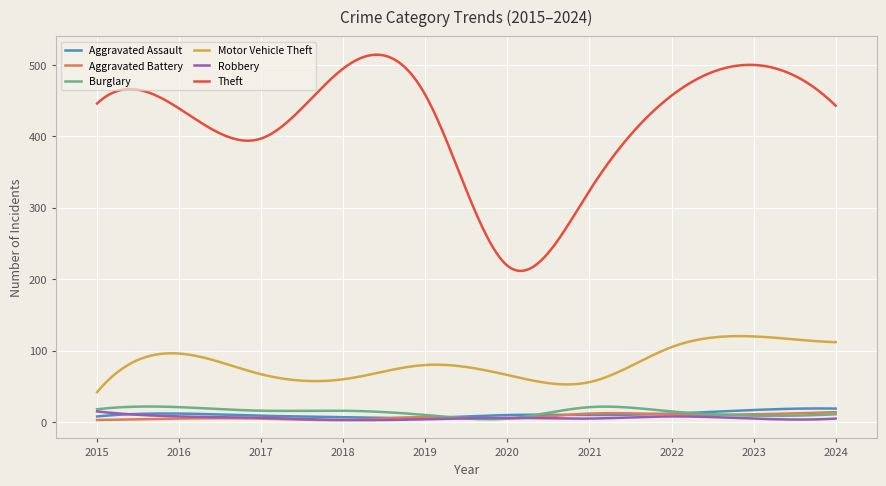

Which series has the largest total across all categories?

Theft